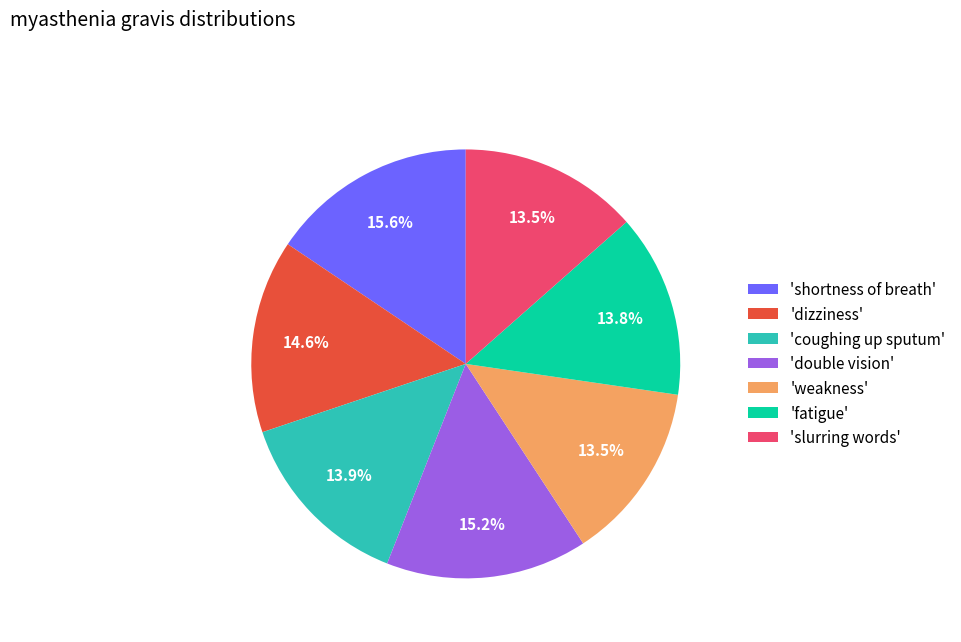

What percentage is NOT represented by 'double vision'?

84.8%